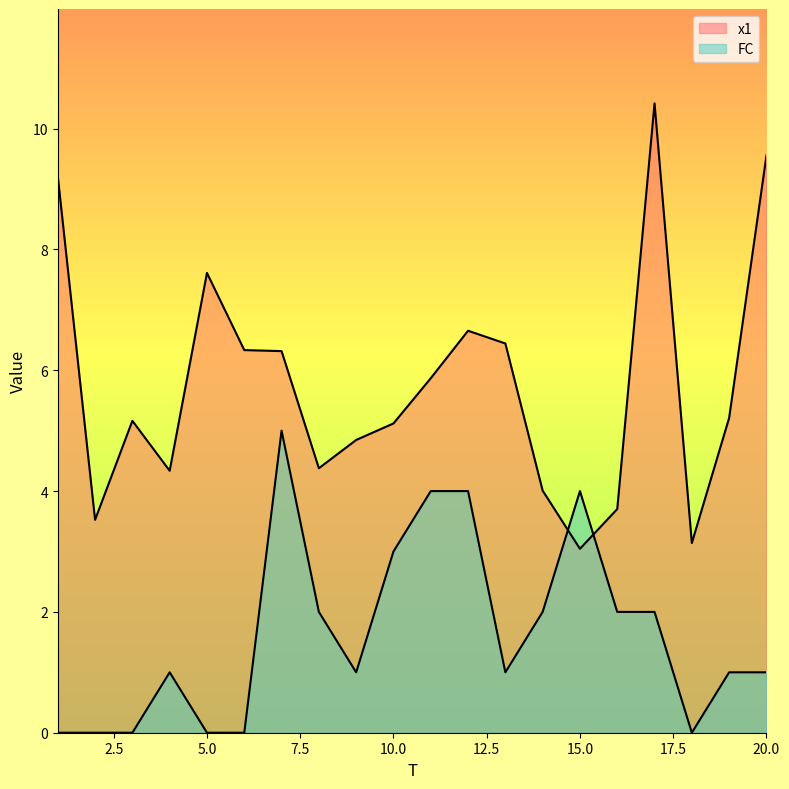

Reading left to right, extract all data points from this chart.

x1: 9.2	3.5	5.2	4.3	7.6	6.3	6.3	4.4	4.8	5.1	5.9	6.7	6.4	4.0	3.0	3.7	10.4	3.1	5.2	9.6
FC: 0.0	0.0	0.0	1.0	0.0	0.0	5.0	2.0	1.0	3.0	4.0	4.0	1.0	2.0	4.0	2.0	2.0	0.0	1.0	1.0